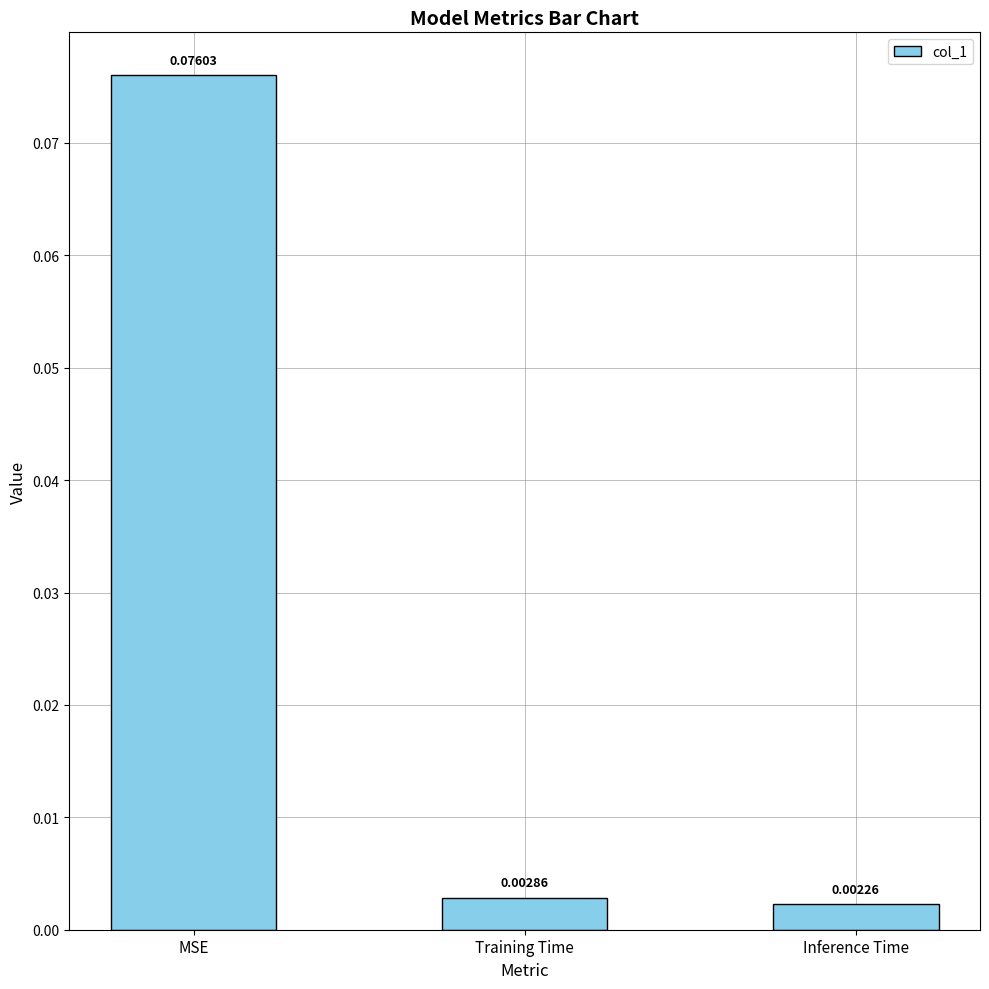

At which label is the value closest to 0?

Inference Time